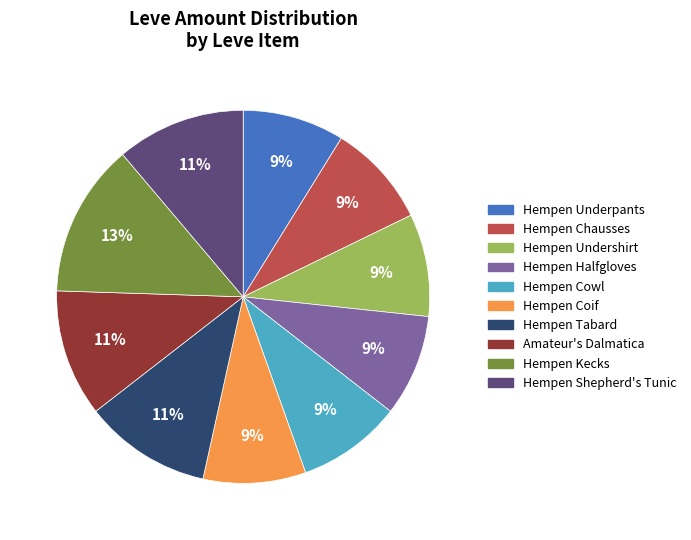

Is there any slice that represents more than half of the pie?

No